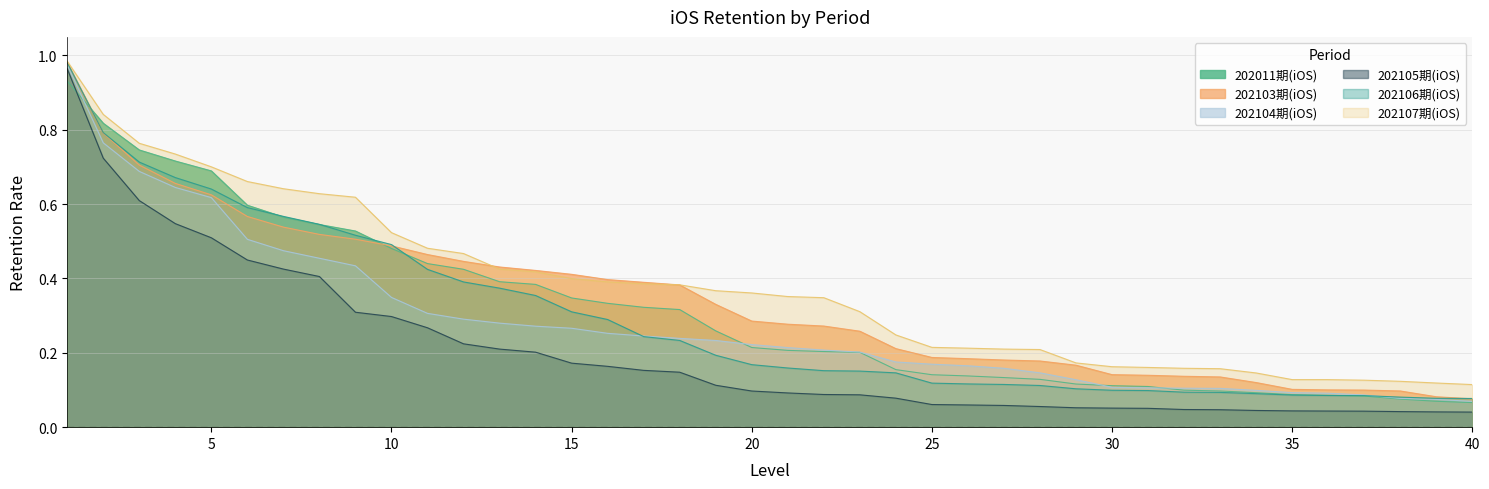

Reading left to right, transcribe all the data shown in this chart.

202011期(iOS): 1=0.9	2=0.8	3=0.7	4=0.7	5=0.7	6=0.6	7=0.6	8=0.5	9=0.5	10=0.5	11=0.4	12=0.4	13=0.4	14=0.4	15=0.3	16=0.3	17=0.3	18=0.3	19=0.3	20=0.2	21=0.2	22=0.2	23=0.2	24=0.2	25=0.1	26=0.1	27=0.1	28=0.1	29=0.1	30=0.1	31=0.1	32=0.1	33=0.1	34=0.1	35=0.1	36=0.1	37=0.1	38=0.1	39=0.1	40=0.1
202103期(iOS): 1=1.0	2=0.8	3=0.7	4=0.7	5=0.6	6=0.6	7=0.5	8=0.5	9=0.5	10=0.5	11=0.5	12=0.4	13=0.4	14=0.4	15=0.4	16=0.4	17=0.4	18=0.4	19=0.3	20=0.3	21=0.3	22=0.3	23=0.3	24=0.2	25=0.2	26=0.2	27=0.2	28=0.2	29=0.2	30=0.1	31=0.1	32=0.1	33=0.1	34=0.1	35=0.1	36=0.1	37=0.1	38=0.1	39=0.1	40=0.1
202104期(iOS): 1=1.0	2=0.8	3=0.7	4=0.6	5=0.6	6=0.5	7=0.5	8=0.5	9=0.4	10=0.3	11=0.3	12=0.3	13=0.3	14=0.3	15=0.3	16=0.3	17=0.2	18=0.2	19=0.2	20=0.2	21=0.2	22=0.2	23=0.2	24=0.2	25=0.2	26=0.2	27=0.2	28=0.1	29=0.1	30=0.1	31=0.1	32=0.1	33=0.1	34=0.1	35=0.1	36=0.1	37=0.1	38=0.1	39=0.1	40=0.1
202105期(iOS): 1=1.0	2=0.7	3=0.6	4=0.5	5=0.5	6=0.4	7=0.4	8=0.4	9=0.3	10=0.3	11=0.3	12=0.2	13=0.2	14=0.2	15=0.2	16=0.2	17=0.2	18=0.1	19=0.1	20=0.1	21=0.1	22=0.1	23=0.1	24=0.1	25=0.1	26=0.1	27=0.1	28=0.1	29=0.1	30=0.1	31=0.1	32=0.0	33=0.0	34=0.0	35=0.0	36=0.0	37=0.0	38=0.0	39=0.0	40=0.0
202106期(iOS): 1=1.0	2=0.8	3=0.7	4=0.7	5=0.6	6=0.6	7=0.6	8=0.5	9=0.5	10=0.5	11=0.4	12=0.4	13=0.4	14=0.4	15=0.3	16=0.3	17=0.2	18=0.2	19=0.2	20=0.2	21=0.2	22=0.2	23=0.2	24=0.1	25=0.1	26=0.1	27=0.1	28=0.1	29=0.1	30=0.1	31=0.1	32=0.1	33=0.1	34=0.1	35=0.1	36=0.1	37=0.1	38=0.1	39=0.1	40=0.1
202107期(iOS): 1=1.0	2=0.8	3=0.8	4=0.7	5=0.7	6=0.7	7=0.6	8=0.6	9=0.6	10=0.5	11=0.5	12=0.5	13=0.4	14=0.4	15=0.4	16=0.4	17=0.4	18=0.4	19=0.4	20=0.4	21=0.4	22=0.3	23=0.3	24=0.2	25=0.2	26=0.2	27=0.2	28=0.2	29=0.2	30=0.2	31=0.2	32=0.2	33=0.2	34=0.1	35=0.1	36=0.1	37=0.1	38=0.1	39=0.1	40=0.1